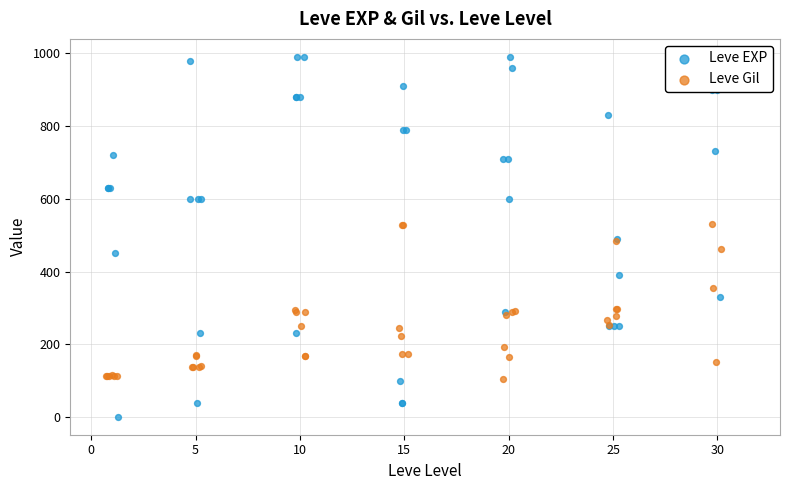

At how many categories does at least one series exceed 428?

28